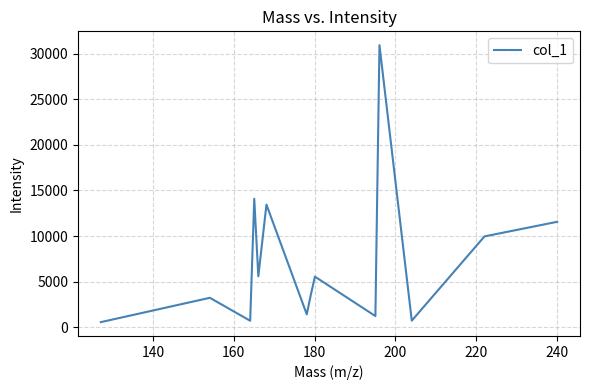

How many interior local valleys (lower than both neighbors) does the data have?

5